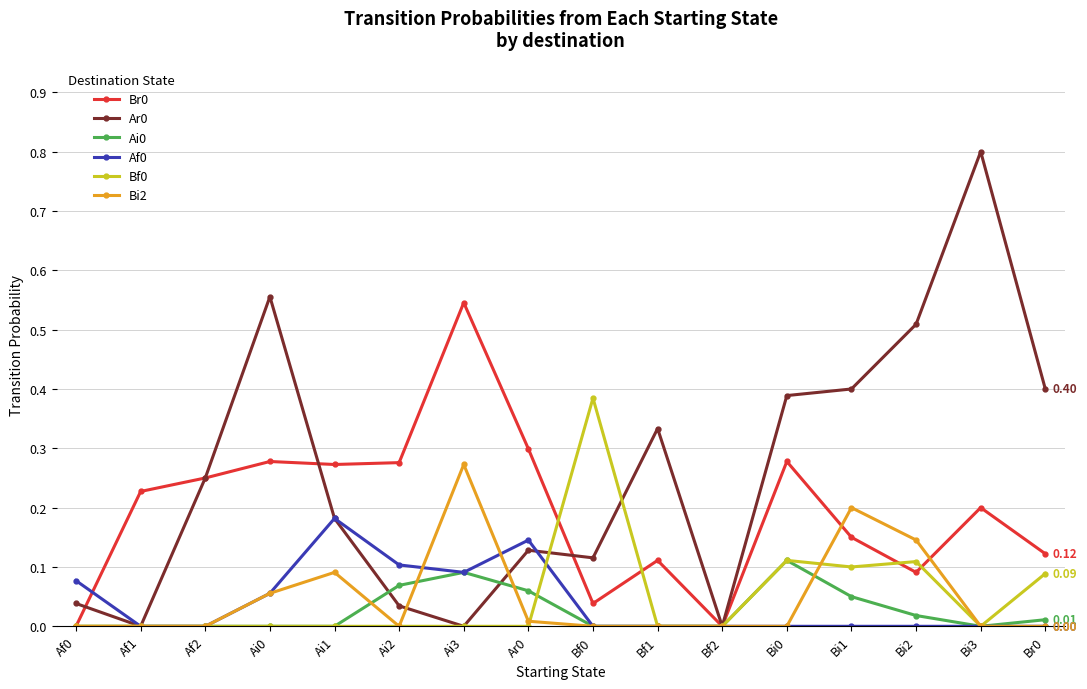

How many data points does each series have?

16